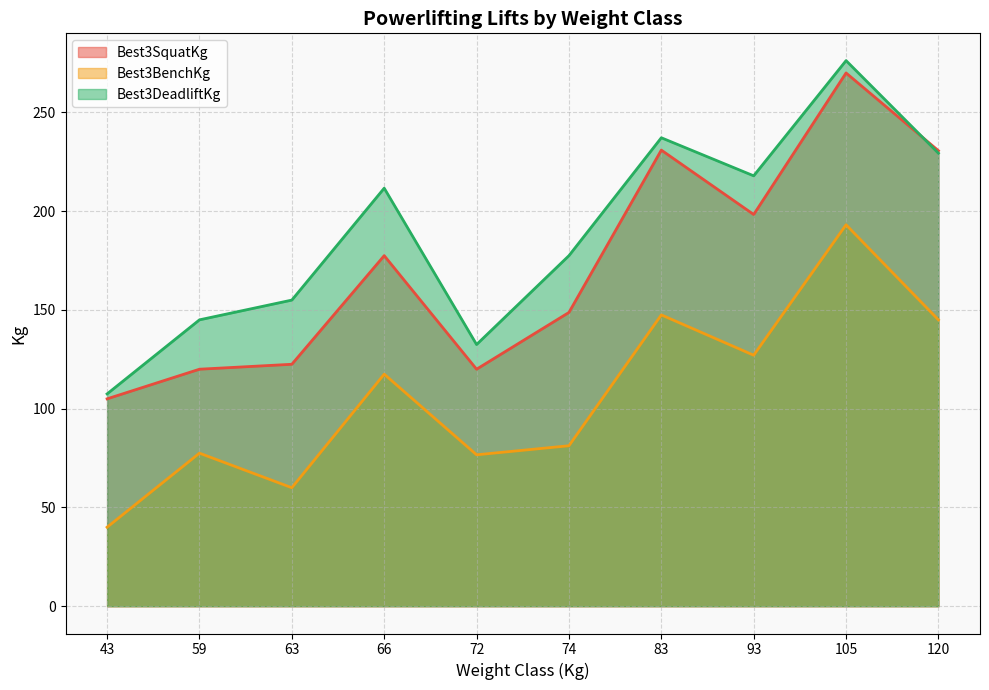

At which label does Best3SquatKg reach its minimum?

43